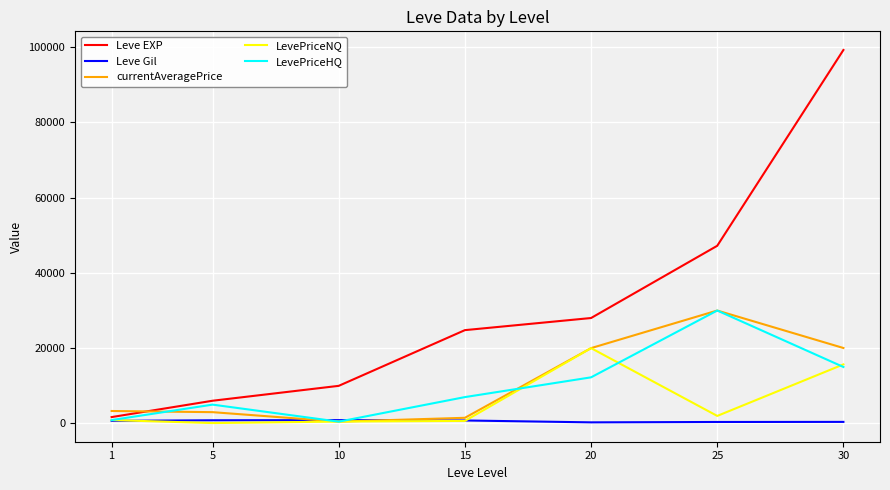

What is the smallest value displayed?

100